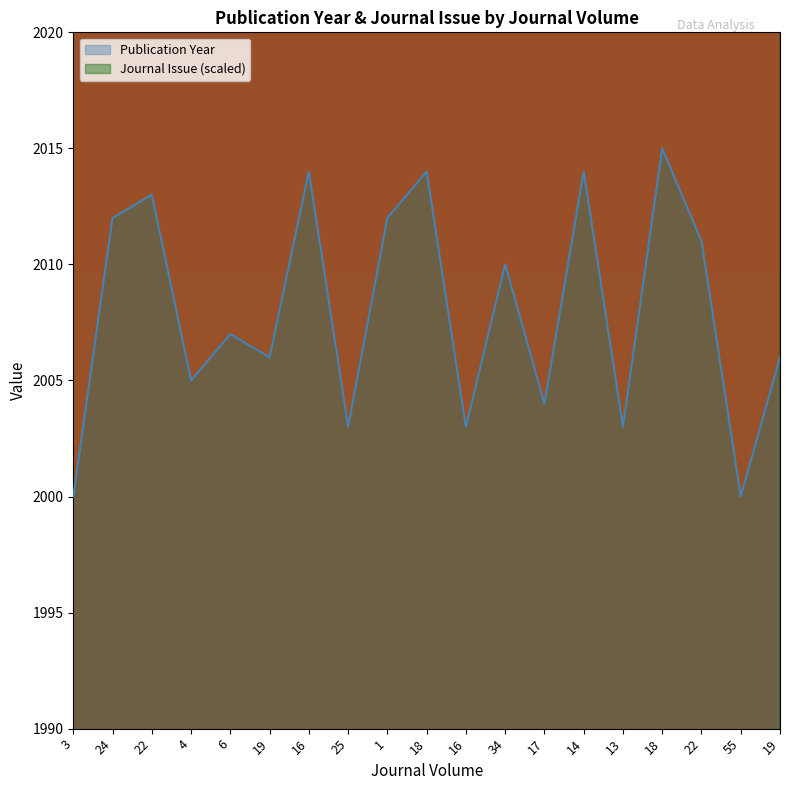

Reading left to right, list all the values displayed in this chart.

Publication Year: 2000	2012	2013	2005	2007	2006	2014	2003	2012	2014	2003	2010	2004	2014	2003	2015	2011	2000	2006
Journal Issue: 2390	2590	2390	2790	2390	2390	2790	2790	3190	2390	2190	2790	2590	2590	2390	2190	2390	3590	2790